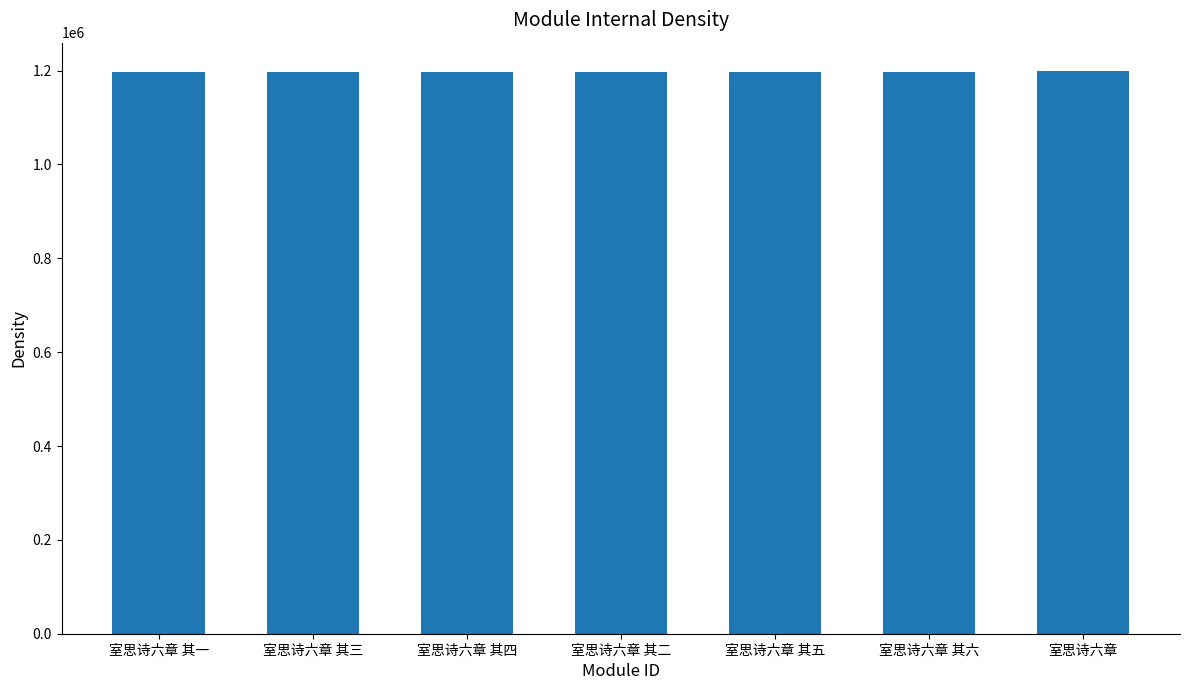

What is the approximate value at 室思诗六章 其五?

1197122